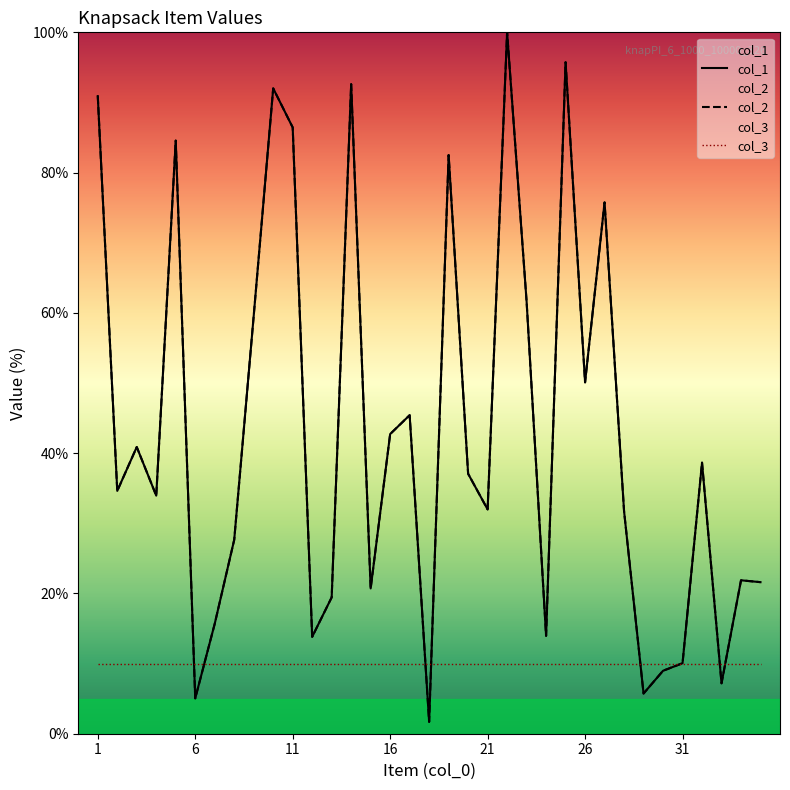

Does the chart have visible grid lines?

No